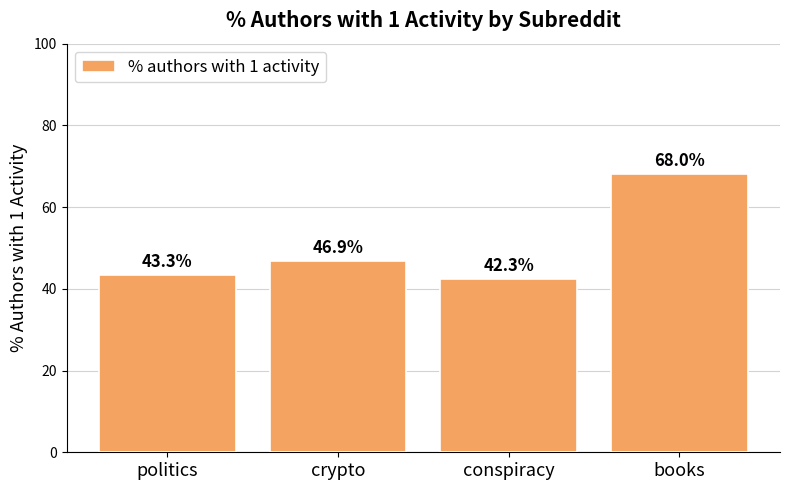

Approximately how many times larger is the value at books compared to conspiracy?

1.6